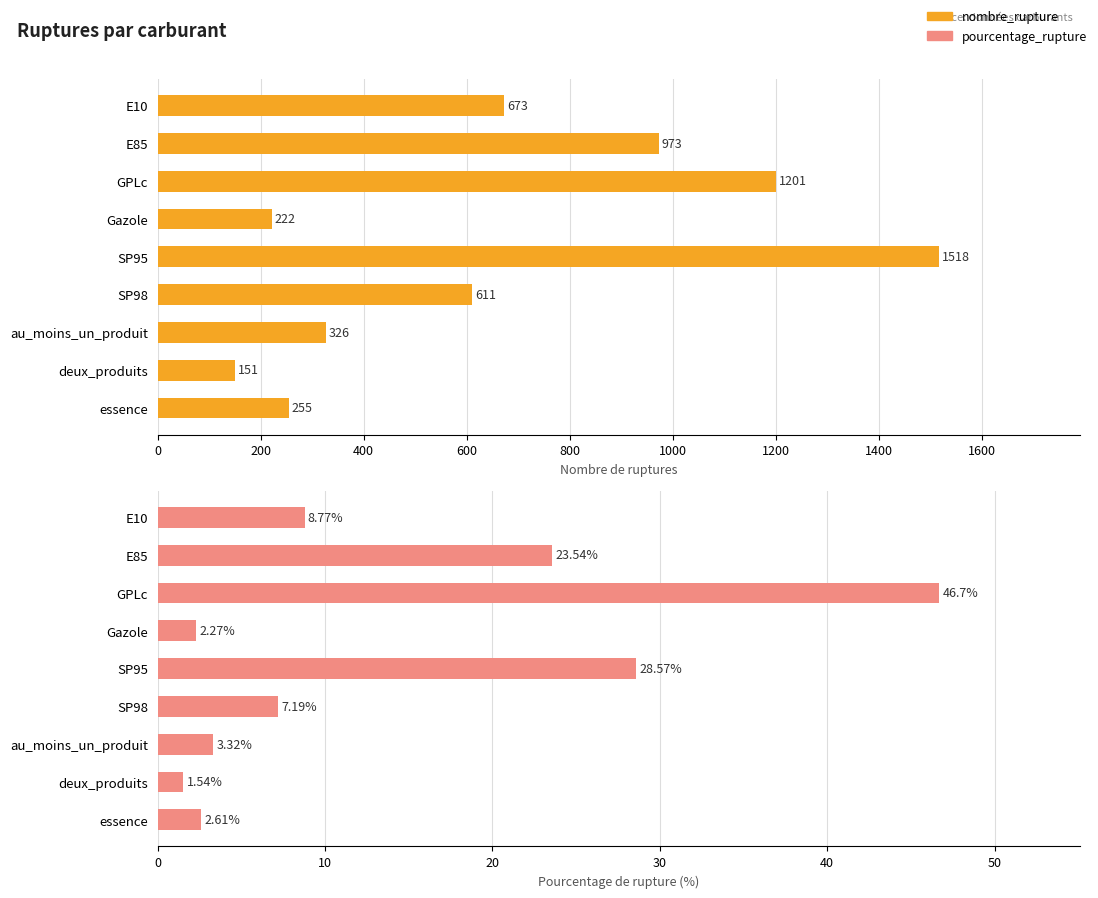

Reading right to left, what are all the values shown in this chart?

nombre_rupture: 255.0	151.0	326.0	611.0	1518.0	222.0	1201.0	973.0	673.0
pourcentage_rupture: 2.6	1.5	3.3	7.2	28.6	2.3	46.7	23.5	8.8